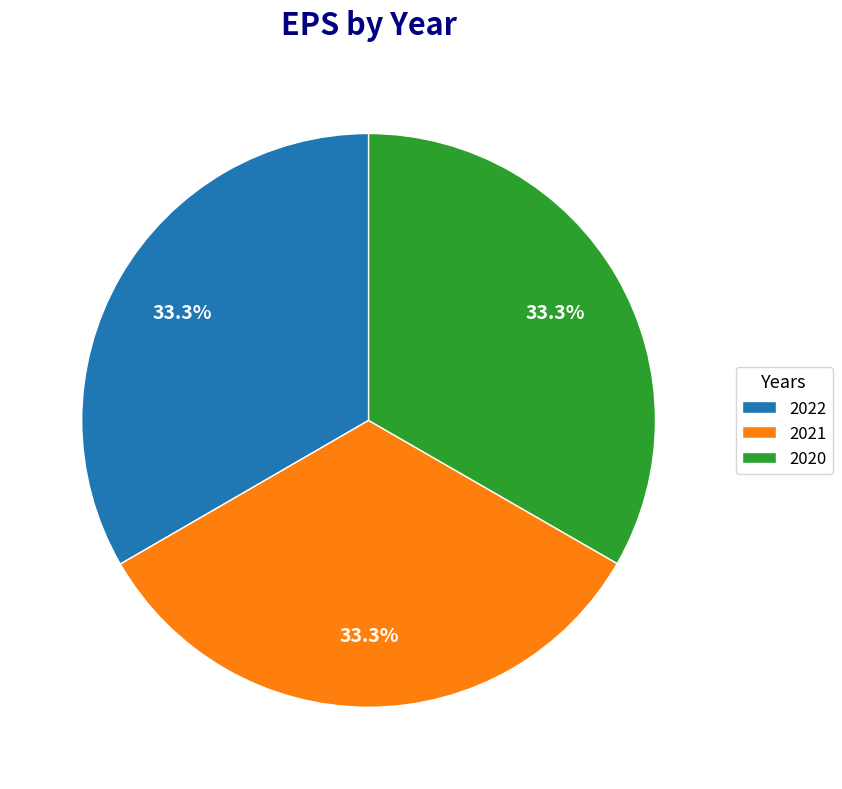

Combined, what portion of the pie is 2021 and 2022?

66.7%